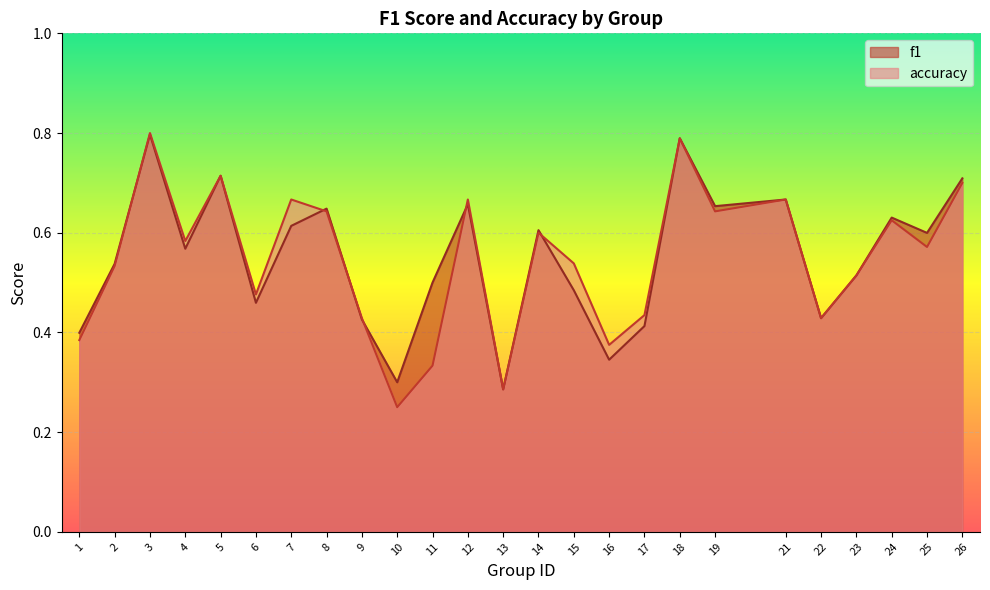

Between 8 and 17, which series saw the biggest shift?

f1